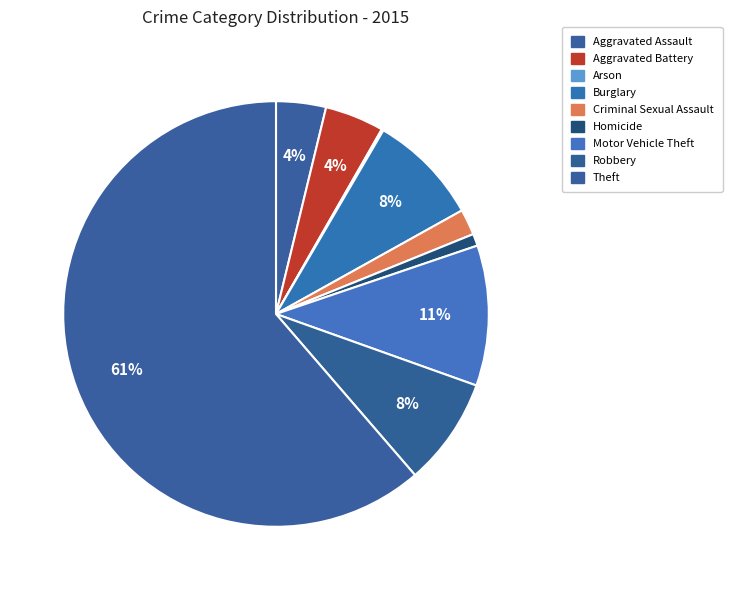

Which has a higher value, Burglary or Aggravated Battery?

Burglary